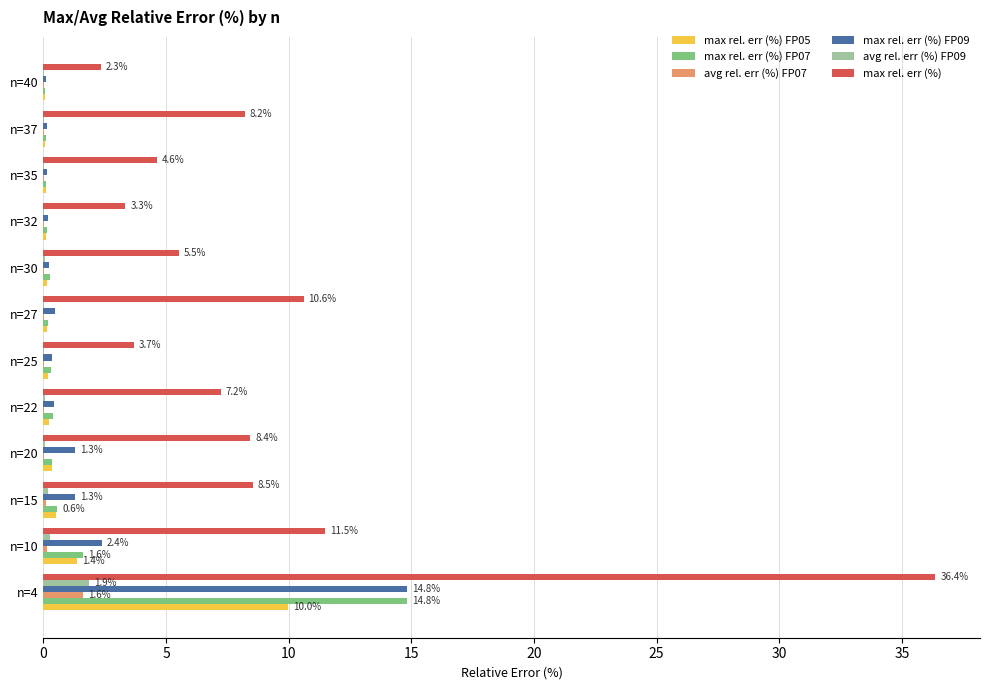

Which category has the highest value across all series?

n=4